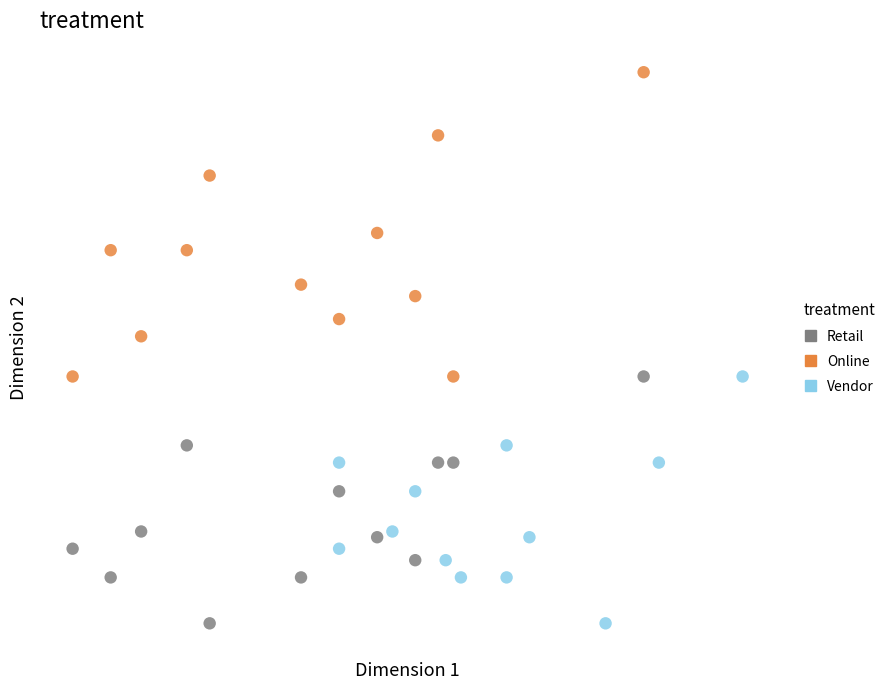

Which series has the widest spread of Y values?

Online